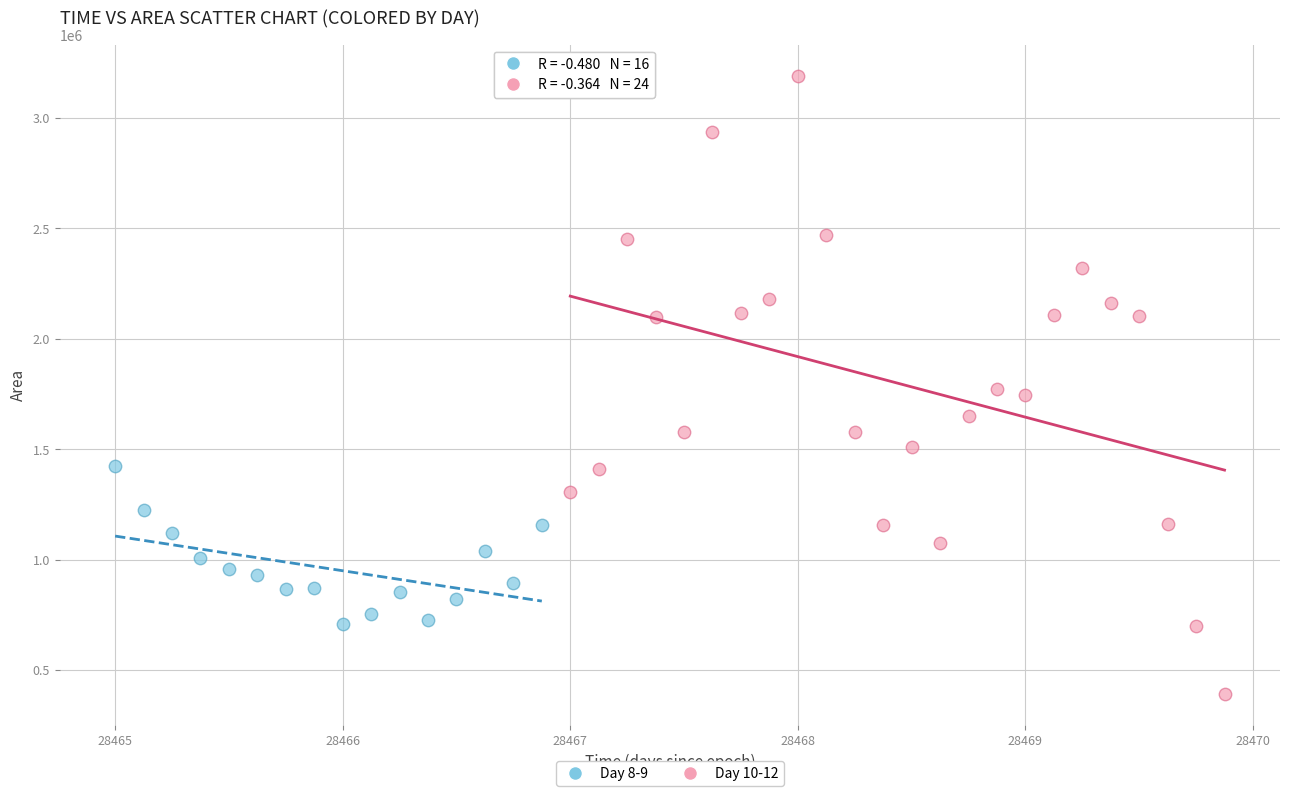

Which series has the widest spread of Y values?

Day 10-12